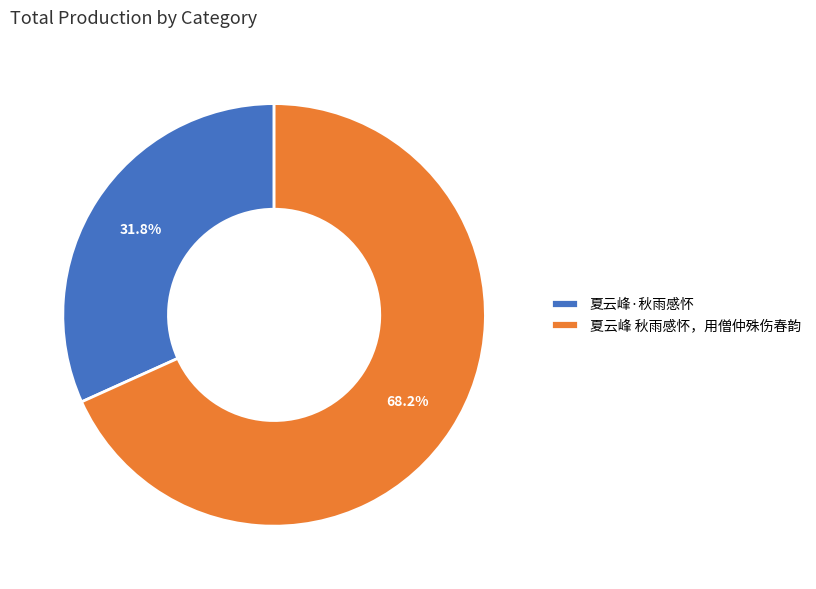

To the nearest percent, what is the difference between the largest and smallest slice percentages?

36%